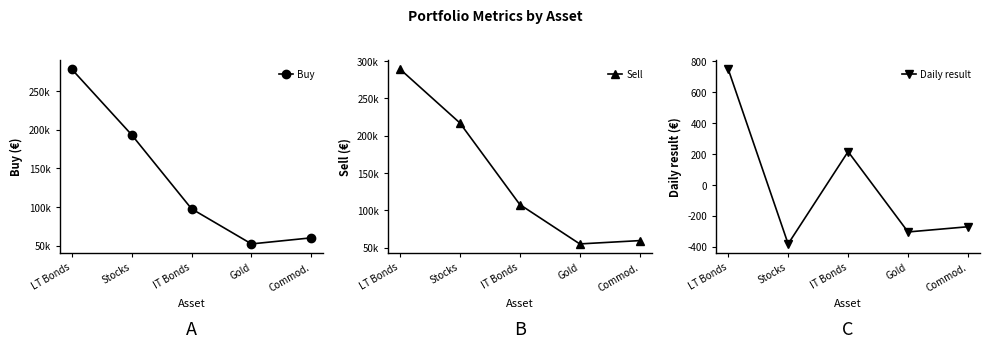

Which category has the lowest value in the Sell series?

Gold